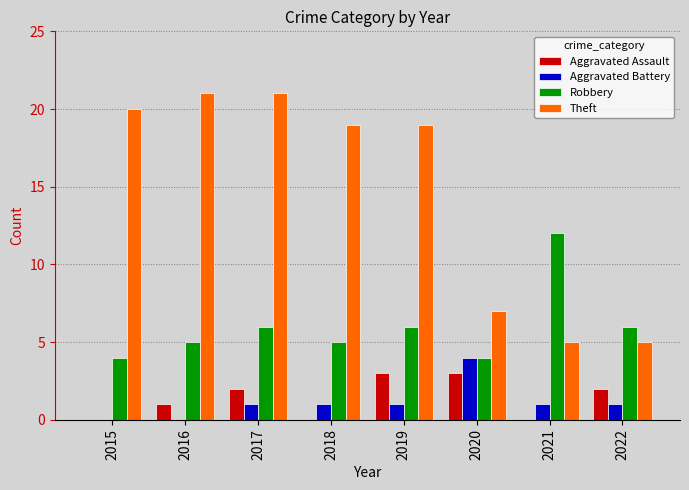

Reading left to right, transcribe all the data shown in this chart.

Aggravated Assault: 0	1	2	0	3	3	0	2
Aggravated Battery: 0	0	1	1	1	4	1	1
Robbery: 4	5	6	5	6	4	12	6
Theft: 20	21	21	19	19	7	5	5